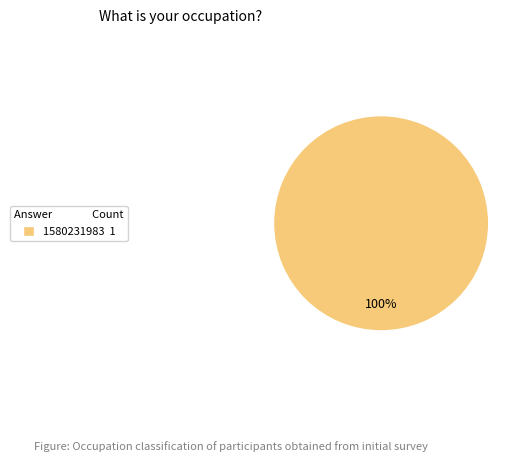

To the nearest percent, what portion does 1580231983 1 represent?

100%